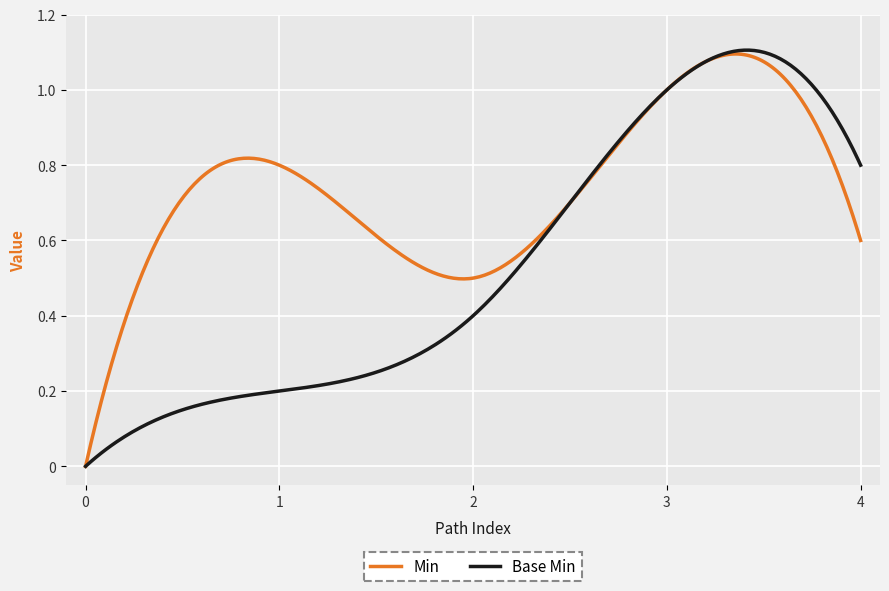

List the series in order of their overall mean, highest first.

Min, Base Min